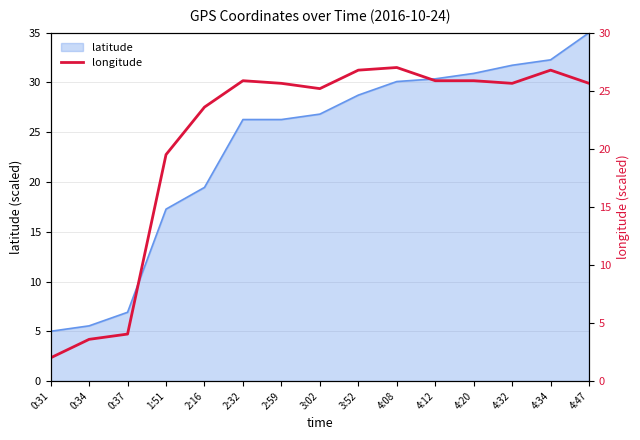

True or false: there are more than 0 points higher than both neighbors.

True